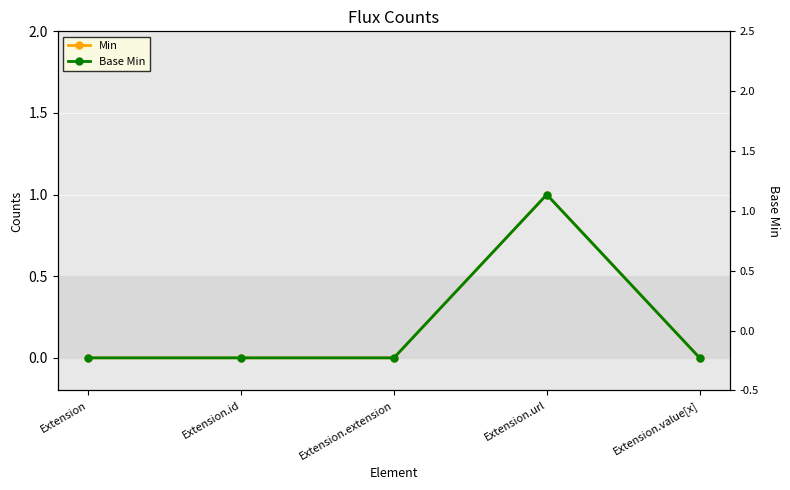

What is the difference between the maximum and second lowest values in the Base Min series?

1